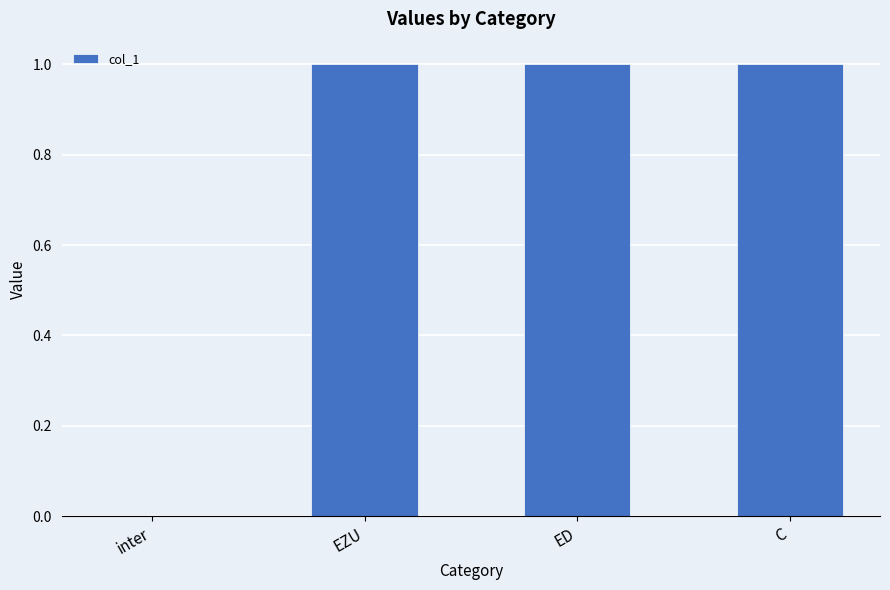

What is the ratio of the value at C to the value at EZU?

1.0